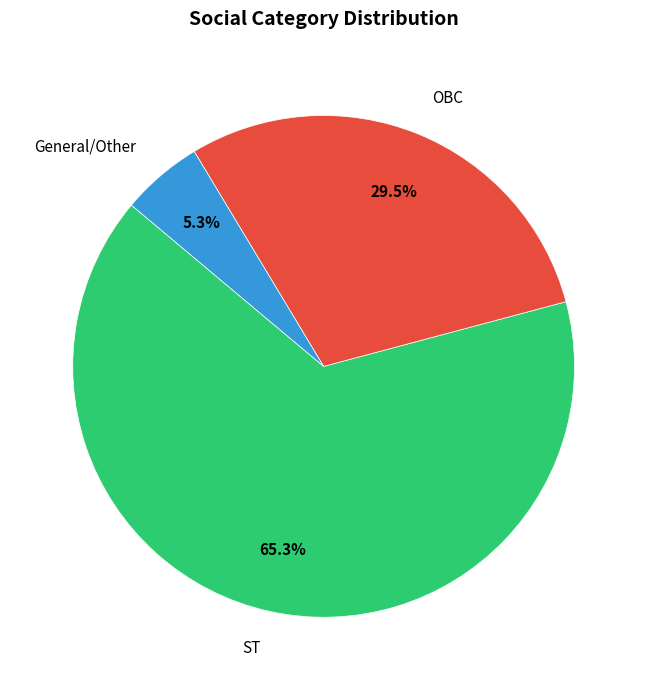

The ST slice represents 54% of the pie. True or false?

False